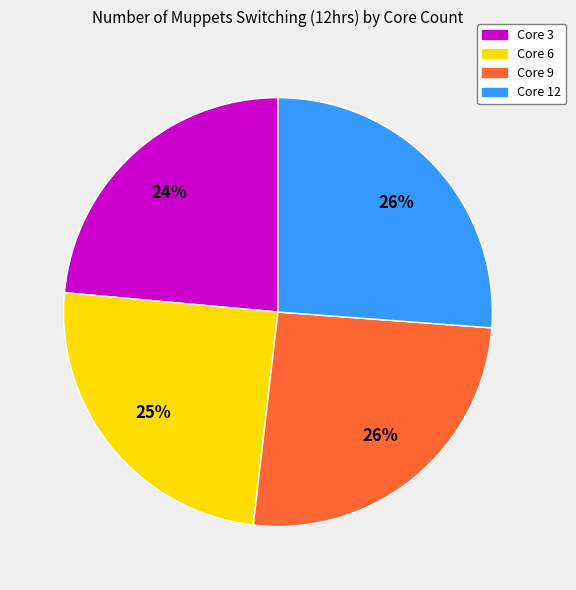

Which category has the smallest portion of the pie?

Core 3